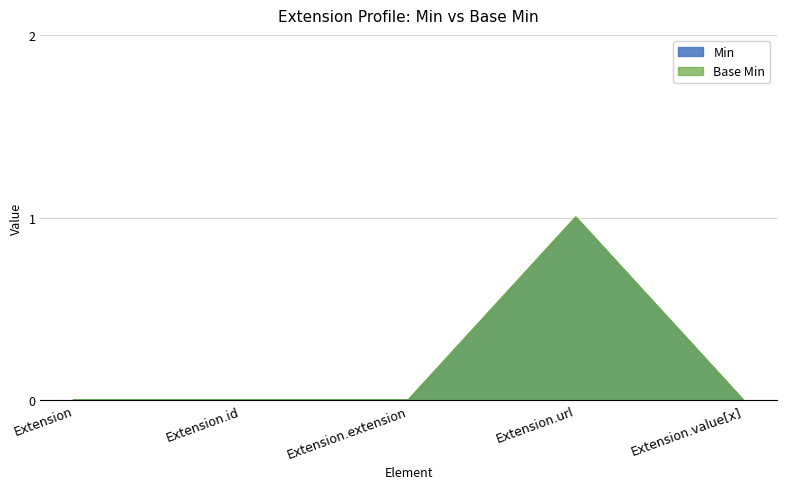

Reading left to right, what are all the values shown in this chart?

Min: Extension=0	Extension.id=0	Extension.extension=0	Extension.url=1	Extension.value[x]=0
Base Min: Extension=0	Extension.id=0	Extension.extension=0	Extension.url=1	Extension.value[x]=0